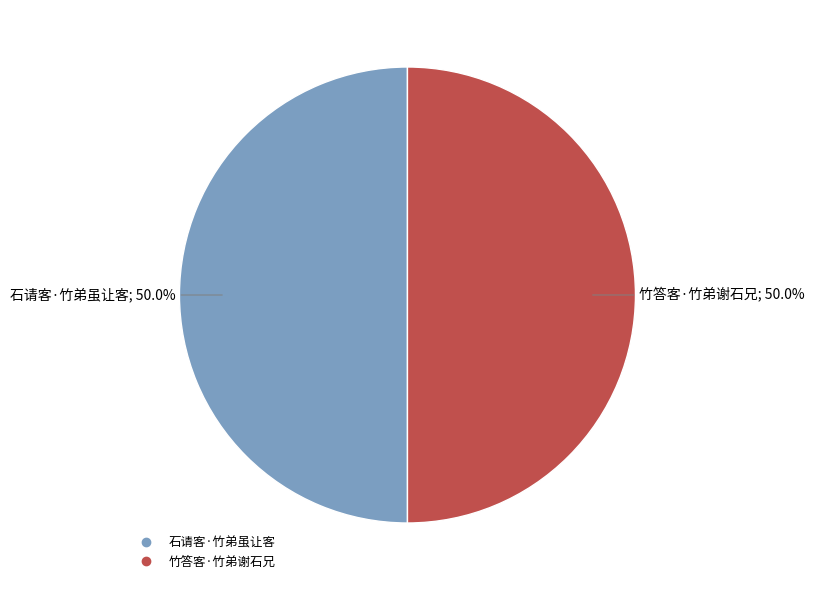

What percentage do 竹答客·竹弟谢石兄 and 石请客·竹弟虽让客 together represent?

100.0%